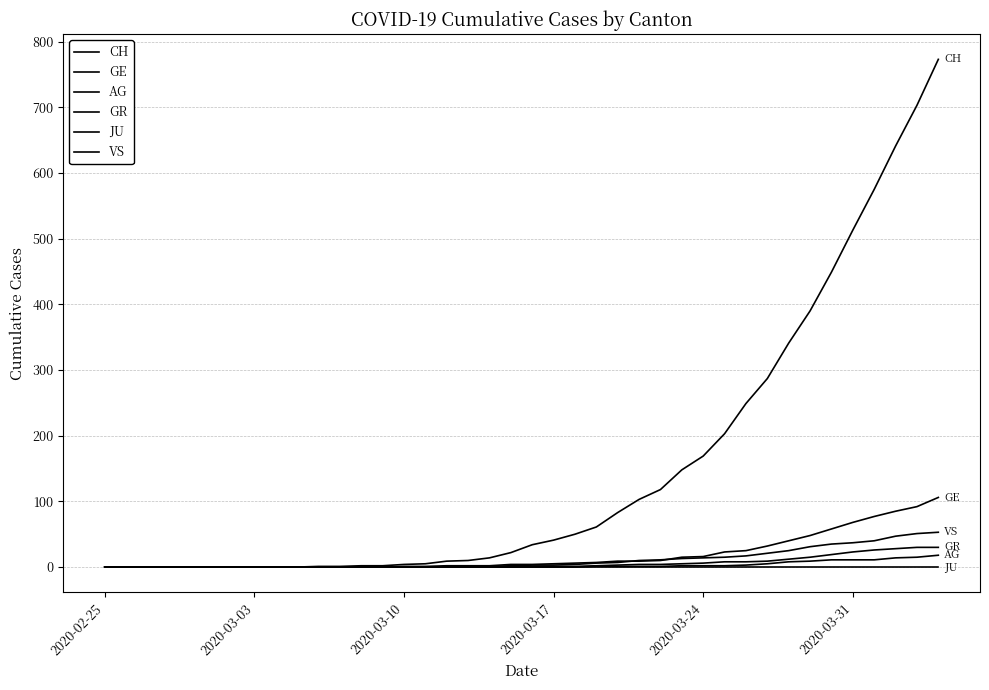

Which label corresponds to the smallest value in the chart?

2020-02-25